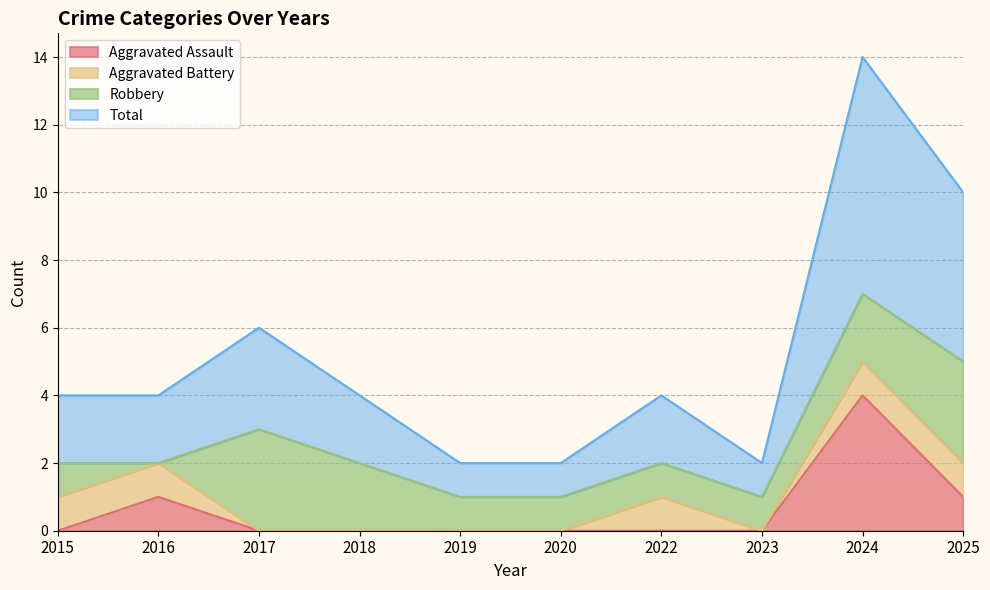

What is the difference between the maximum and second lowest values in the Total series?

6